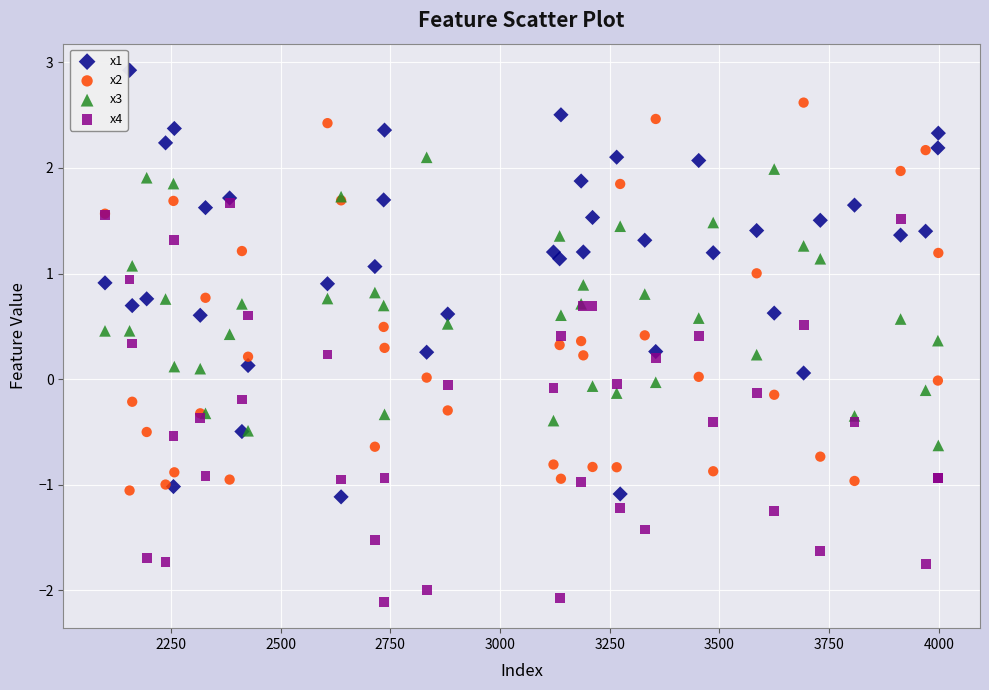

Which series has the widest spread of Y values?

x1